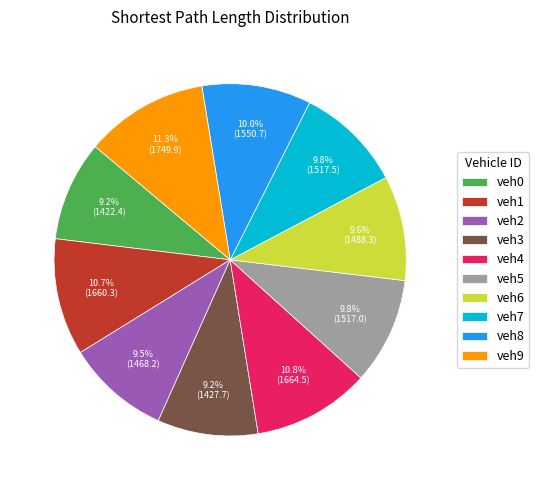

Between veh0 and veh7, which is larger?

veh7